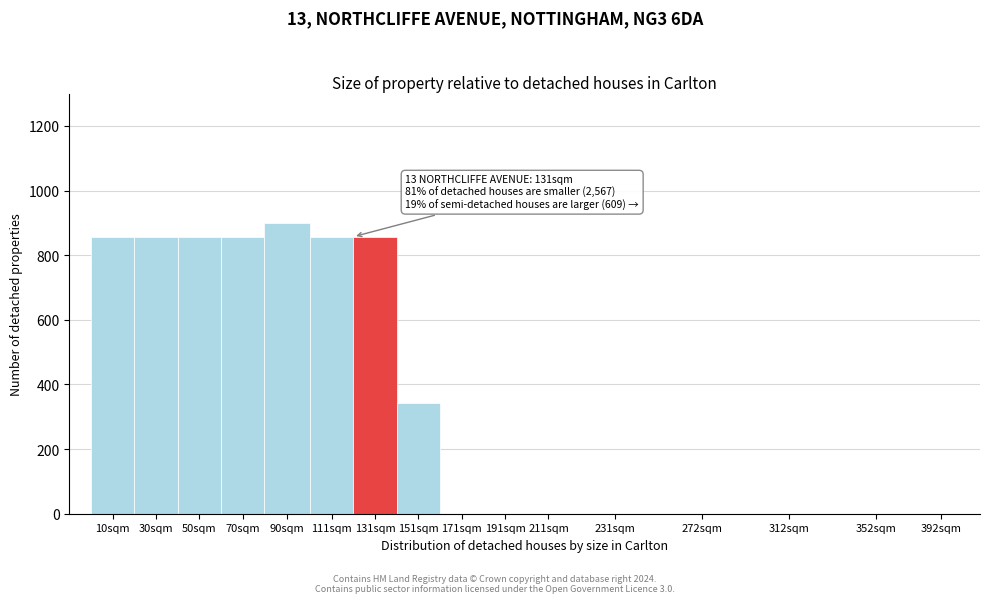

Reading left to right, extract all data points from this chart.

10sqm=857	30sqm=857	50sqm=857	70sqm=857	90sqm=899	111sqm=857	131sqm=857	151sqm=342	171sqm=0	191sqm=0	211sqm=0	231sqm=0	272sqm=0	312sqm=0	352sqm=0	392sqm=0